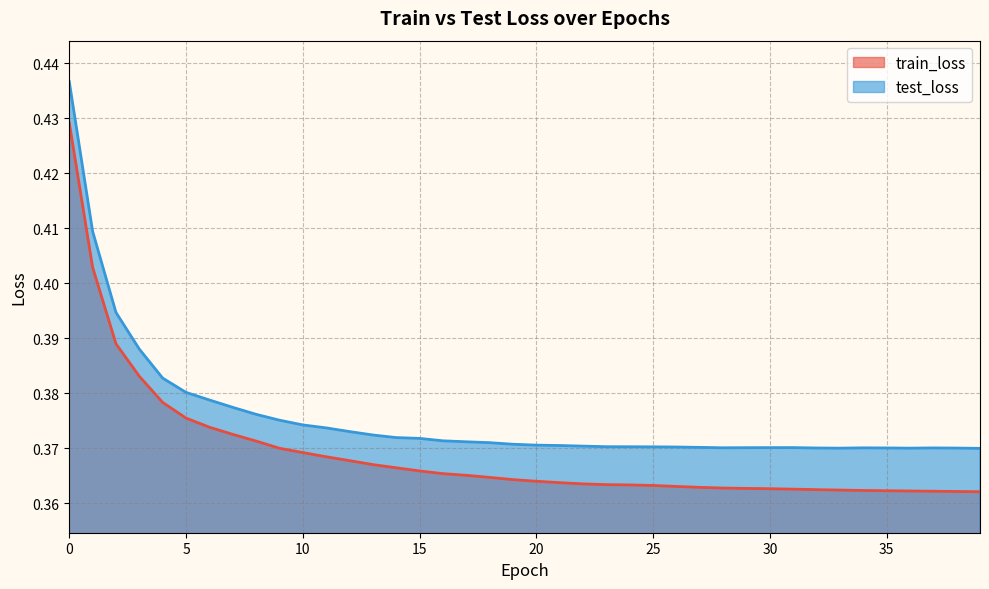

What are all the series names shown in the legend?

train_loss, test_loss